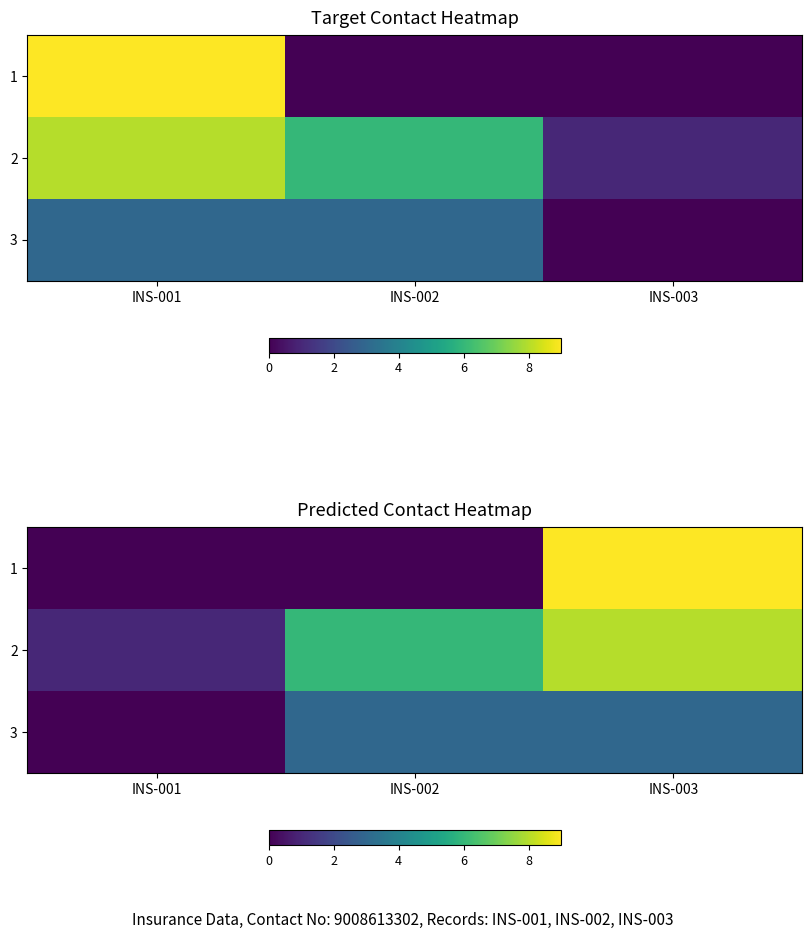

Which category has the lowest value across all series?

INS-001